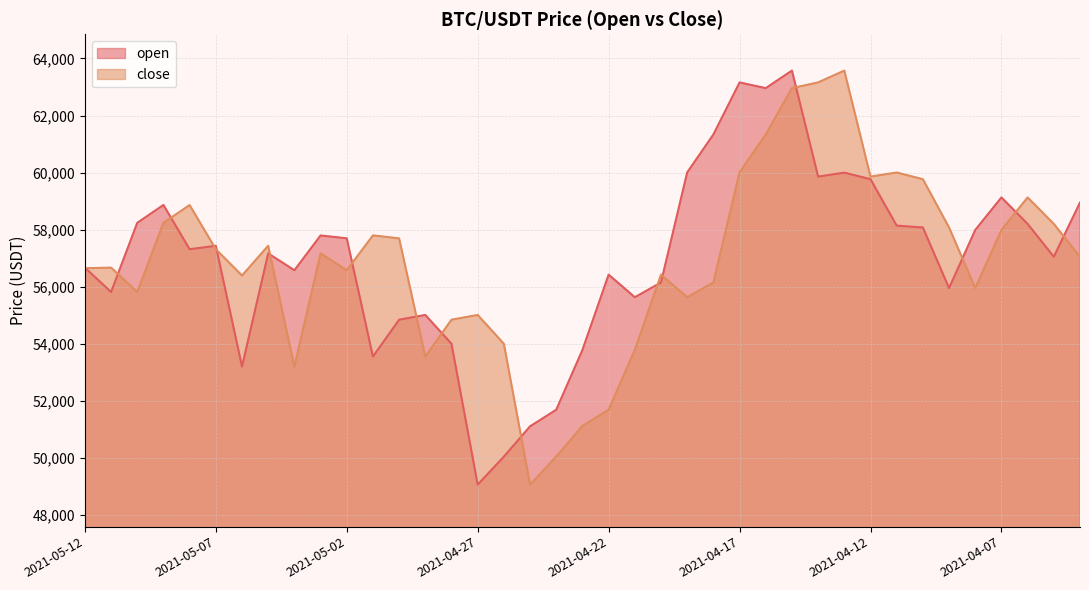

Which series has the largest total across all categories?

open